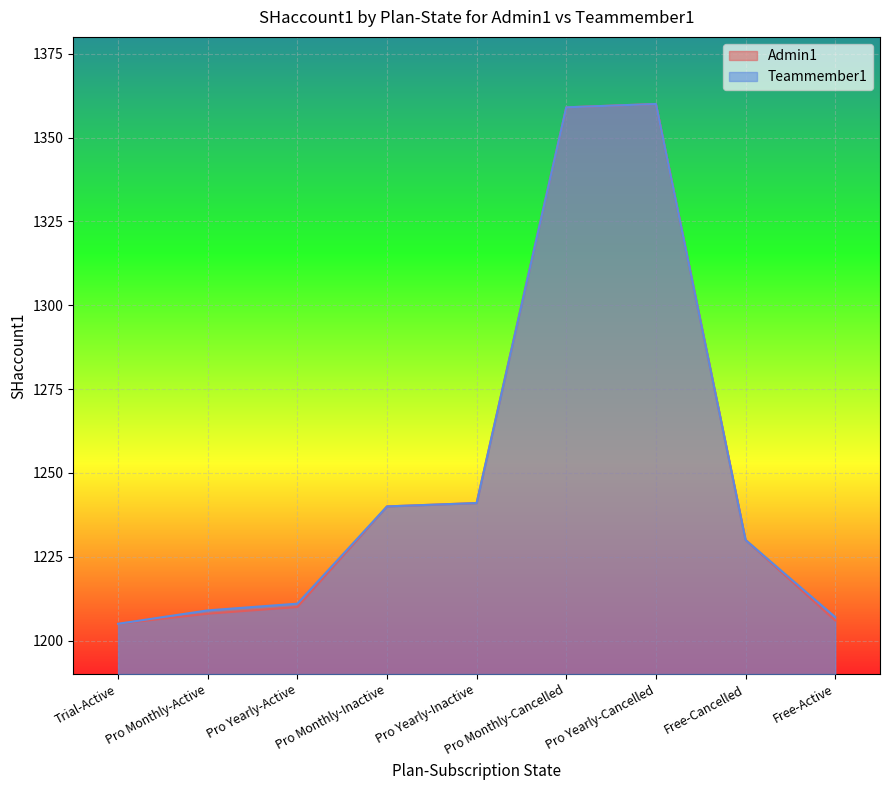

True or false: Admin1 and Teammember1 intersect in this chart.

False